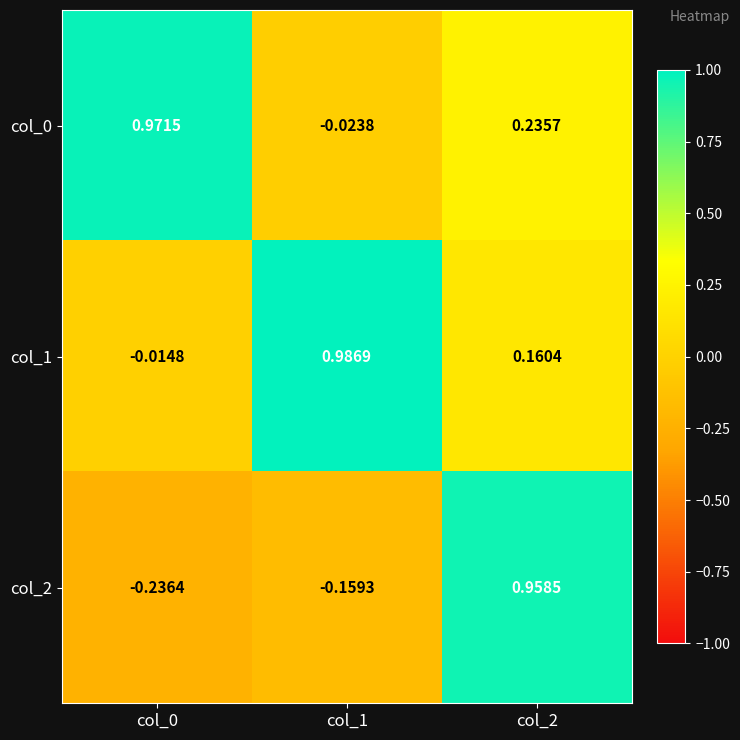

How many values in col_1 are above zero?

2